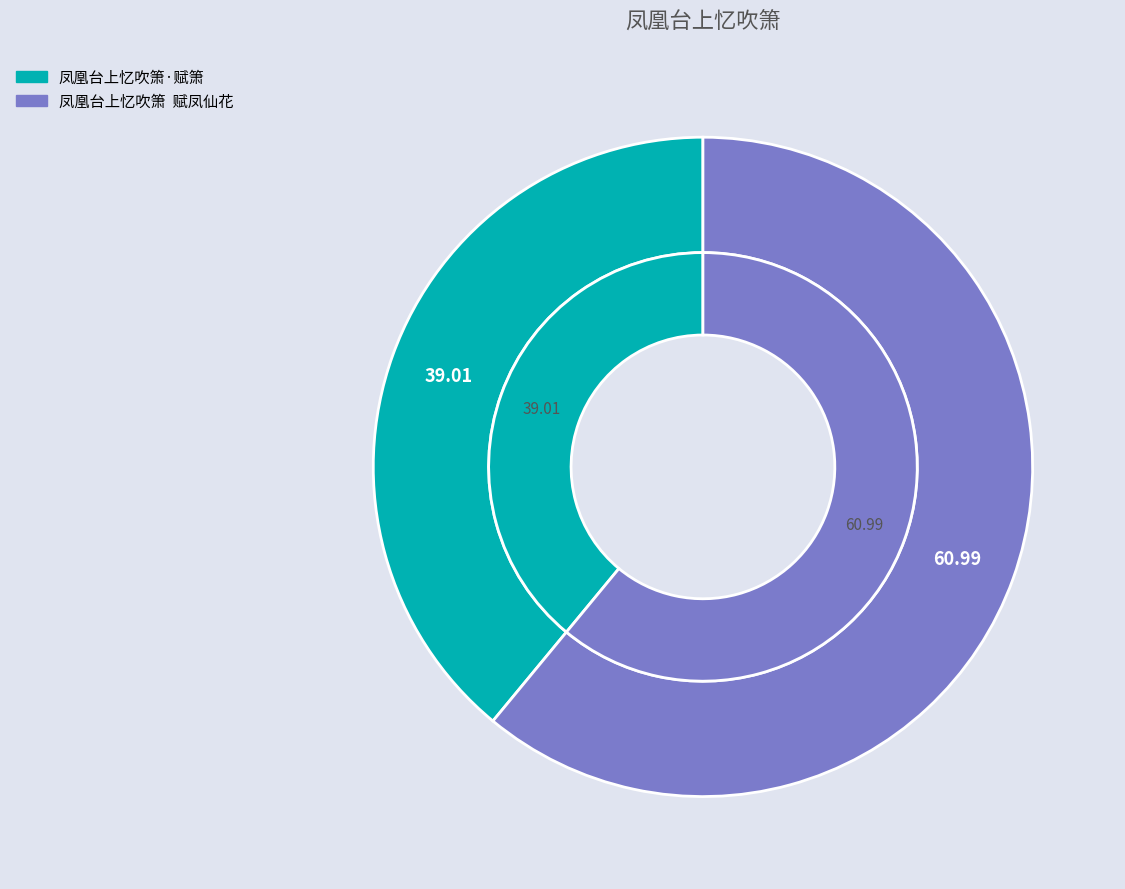

To the nearest percent, what is the difference between the 凤凰台上忆吹箫  赋凤仙花 and 凤凰台上忆吹箫·赋箫 slice percentages?

22%